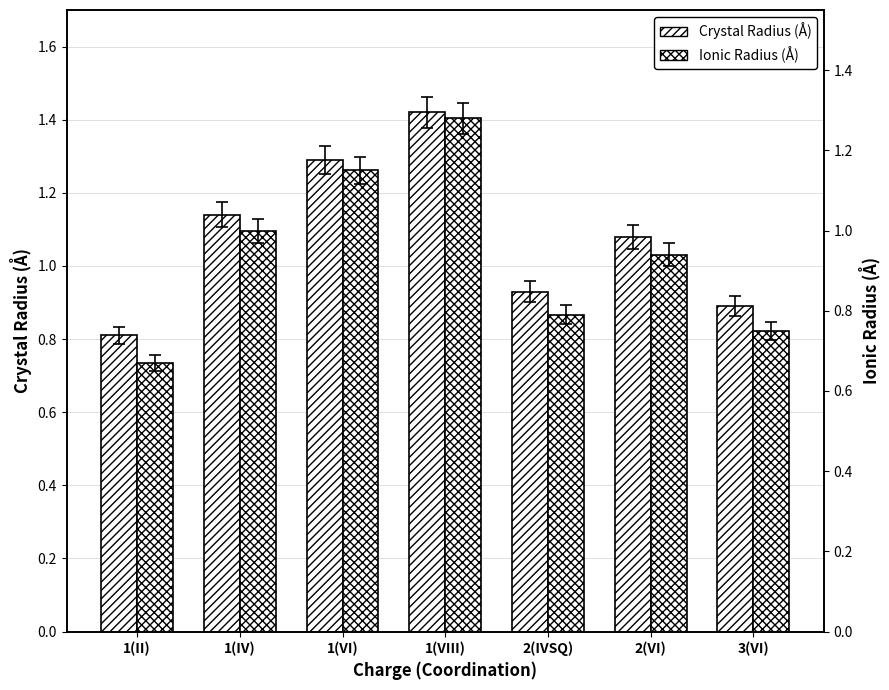

What position from the left is 2(VI)?

6